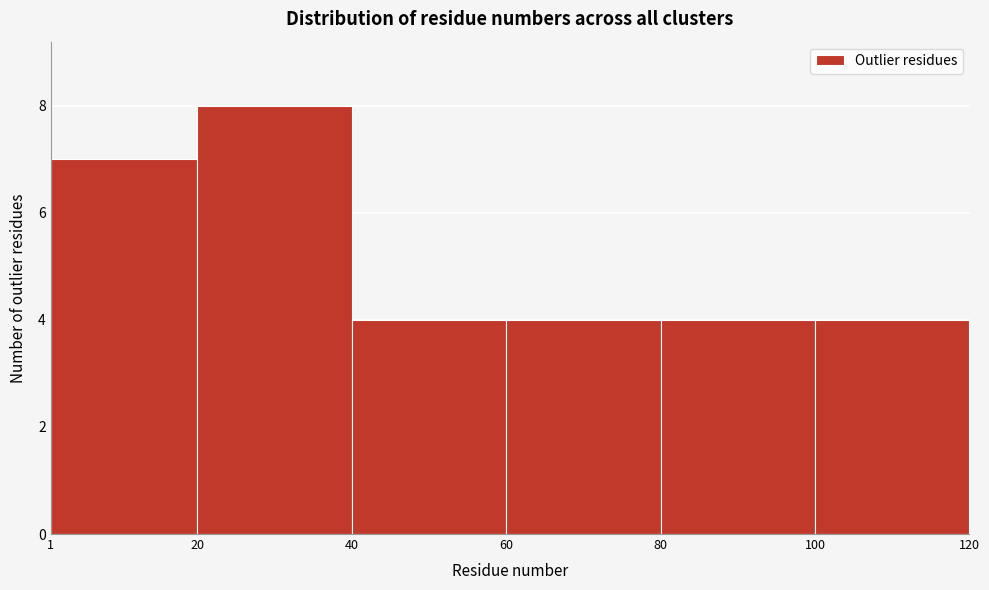

How tall is the bar that spans 80 to 100 on the x-axis? The values are not printed on the chart, so give them approximately, as read against the axis.

4